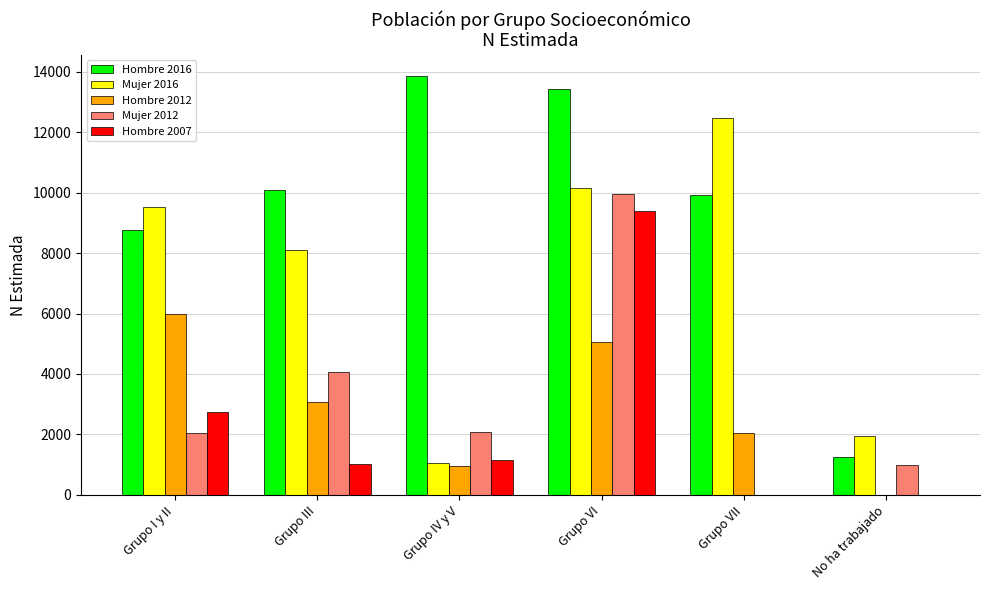

The Hombre 2016 series shows 10081 at Grupo III. True or false?

True